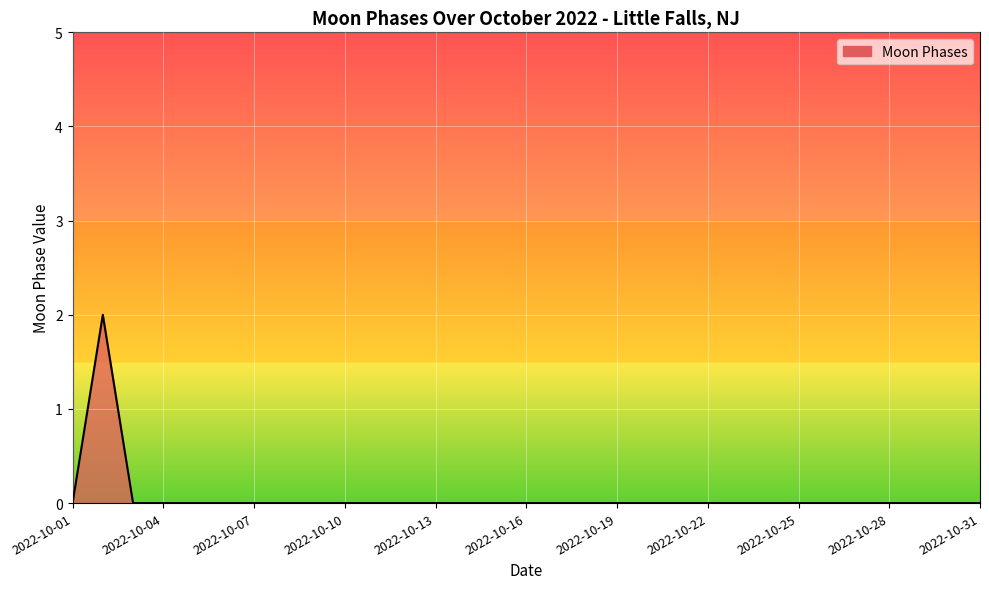

How many lines are shown in the chart?

1